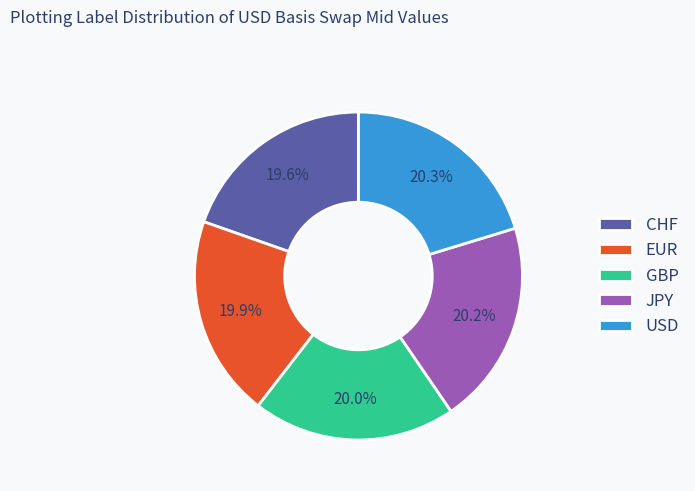

Does any single category account for the majority?

No